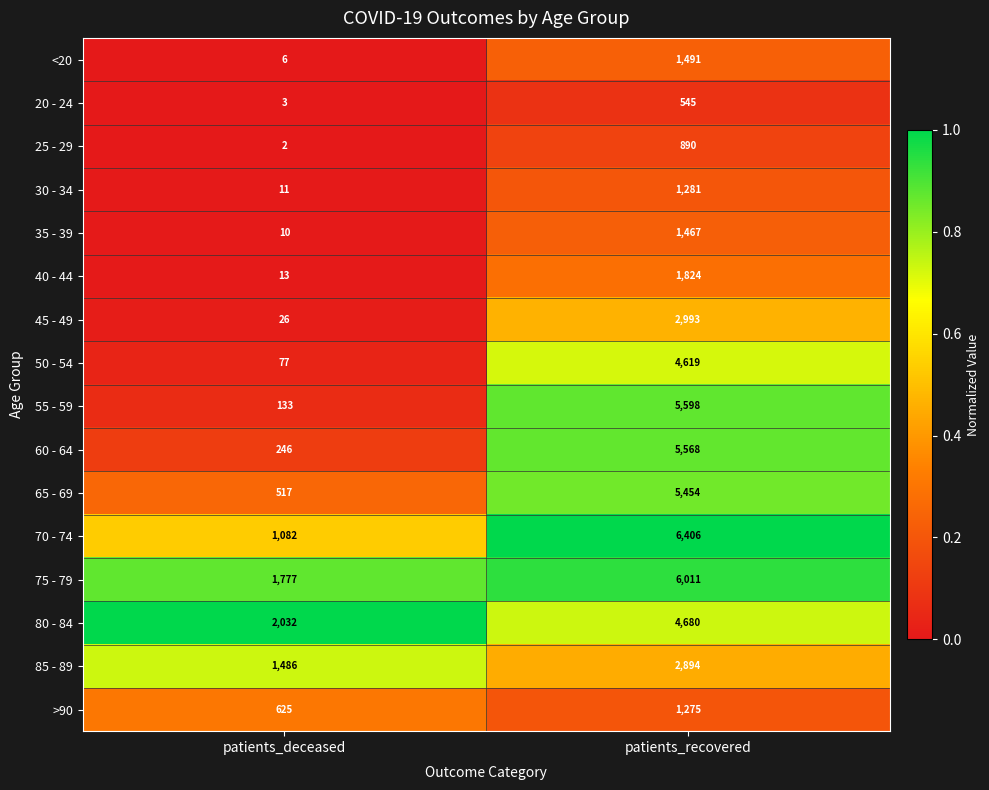

What is the sum of the 40 - 44 values at patients_recovered and patients_deceased?

1837